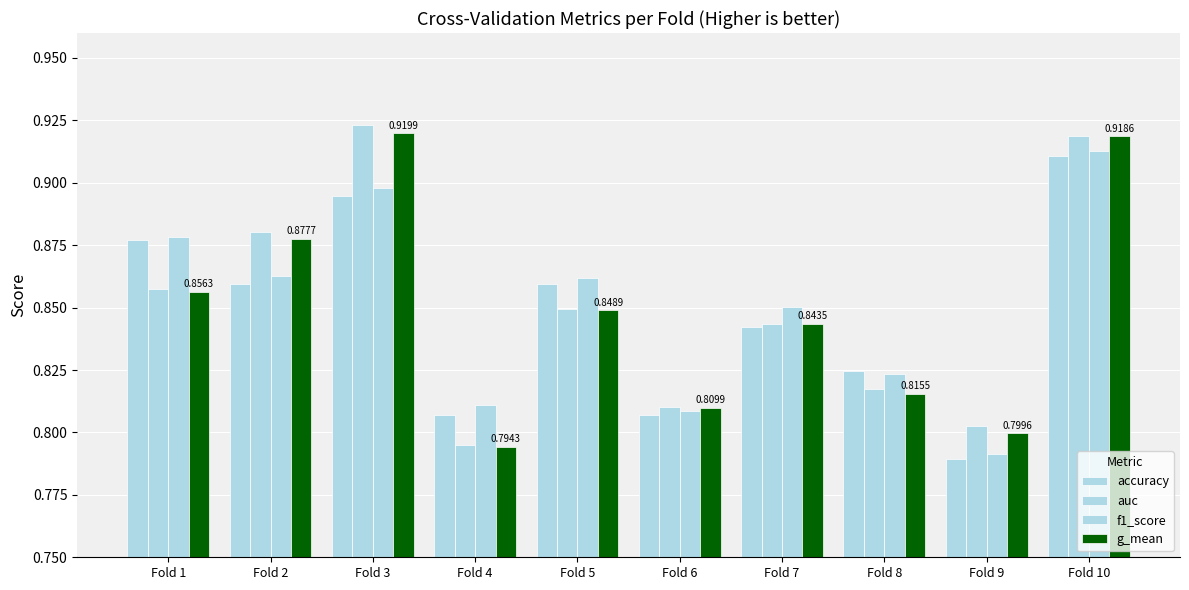

How many bars are there in each group?

4